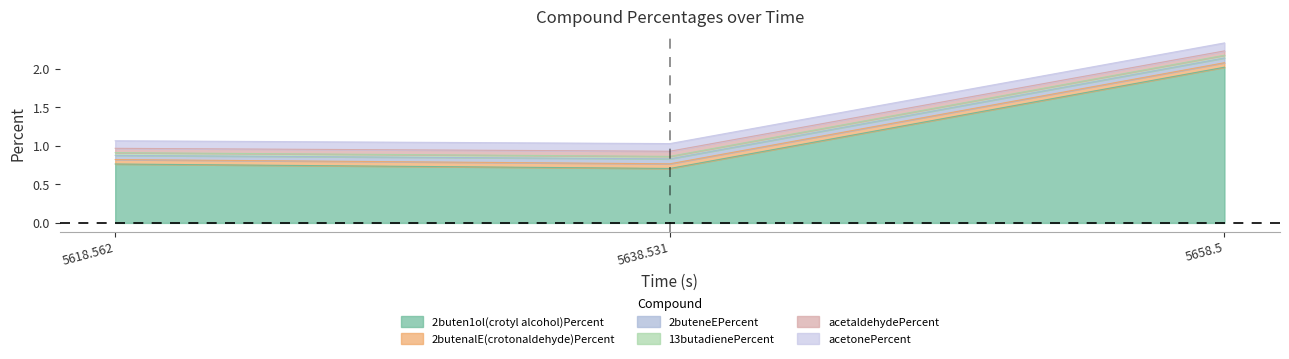

Which series has the largest total across all categories?

2buten1ol(crotyl alcohol)Percent